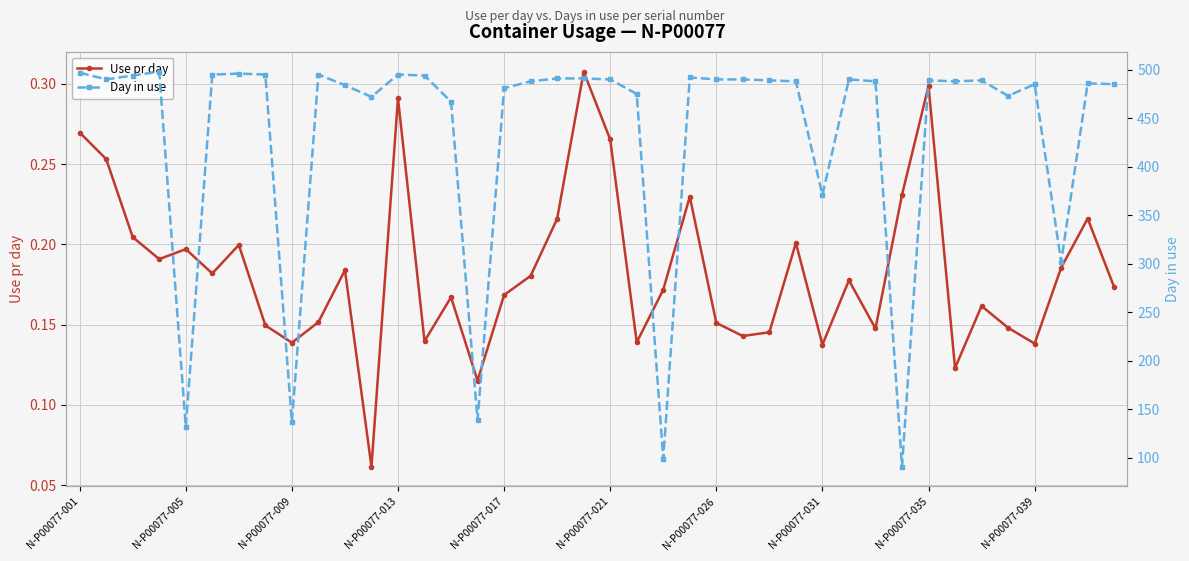

Between 23 and 30, which is larger?

23